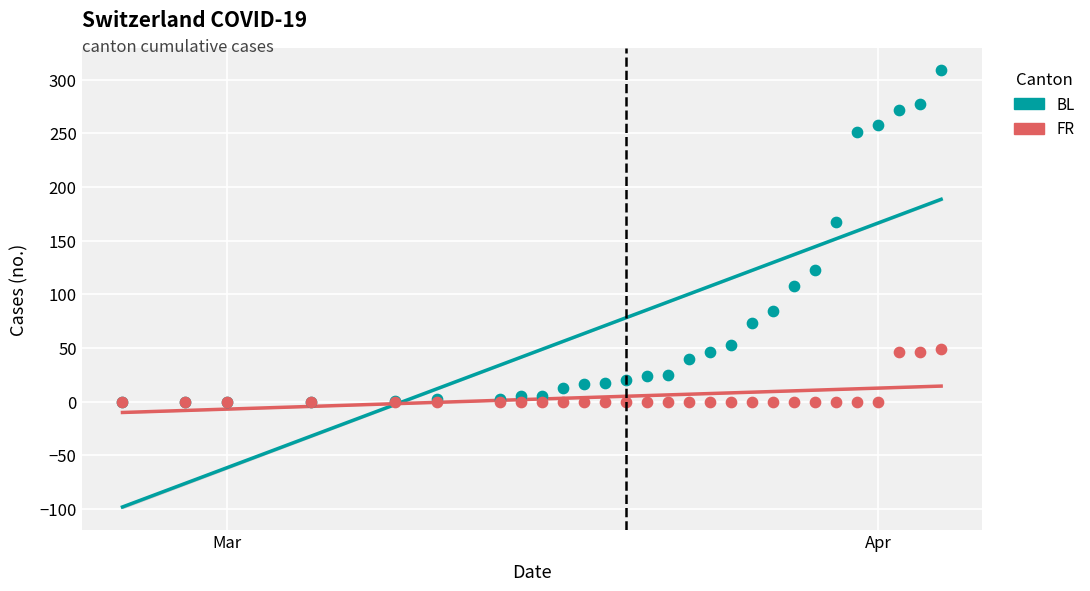

Across all series, what Y value is closest to 154?

167